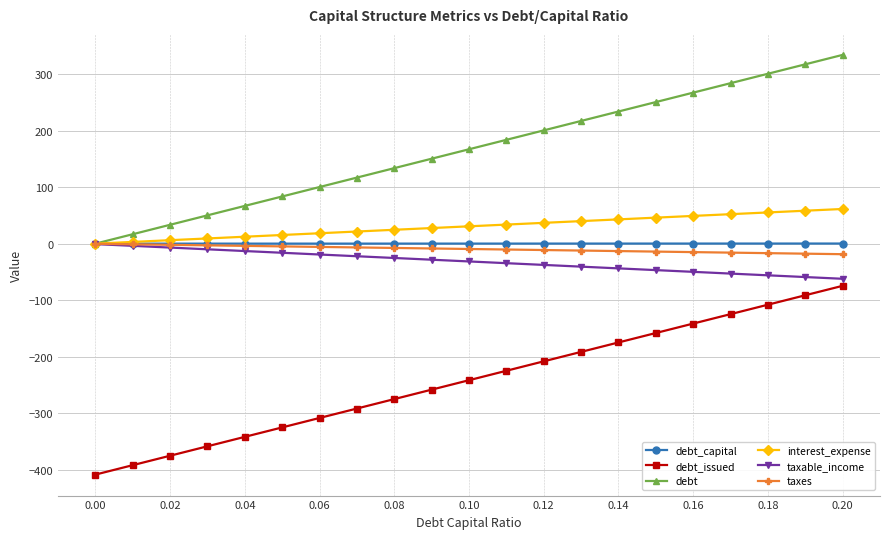

True or false: debt and debt_issued cross at least once.

False